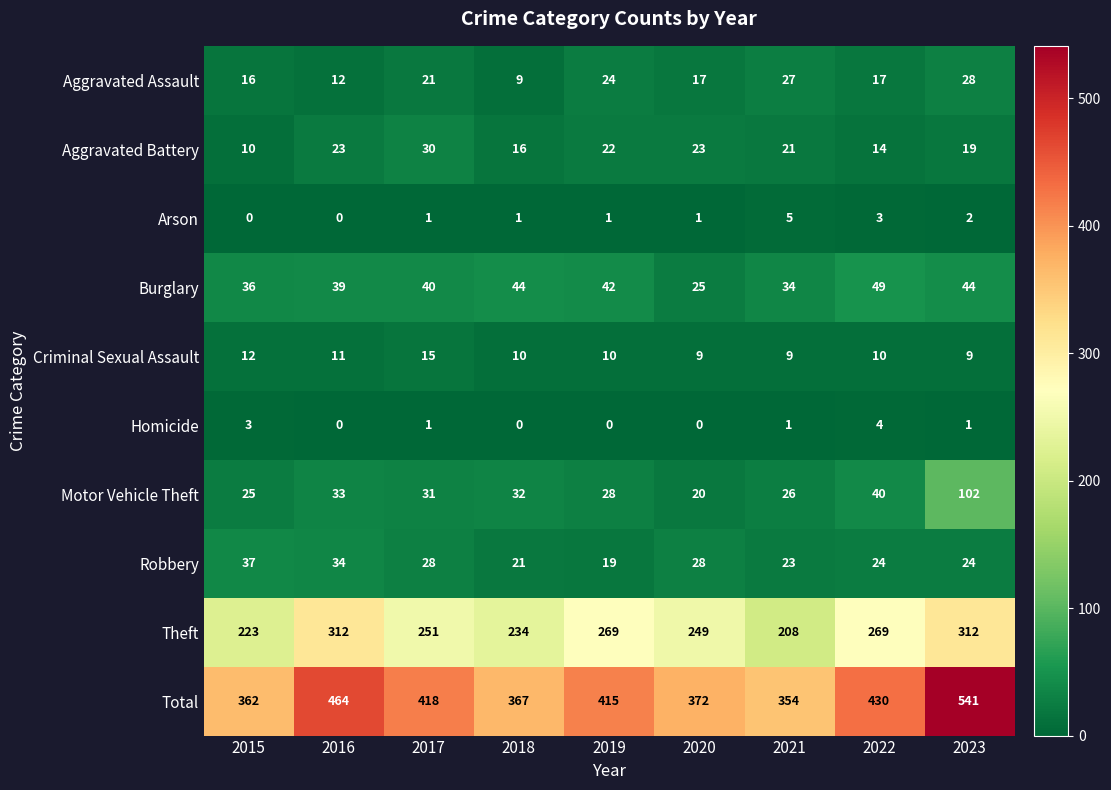

Rank the series at 2021 from lowest to highest value.

Homicide, Arson, Criminal Sexual Assault, Aggravated Battery, Robbery, Motor Vehicle Theft, Aggravated Assault, Burglary, Theft, Total